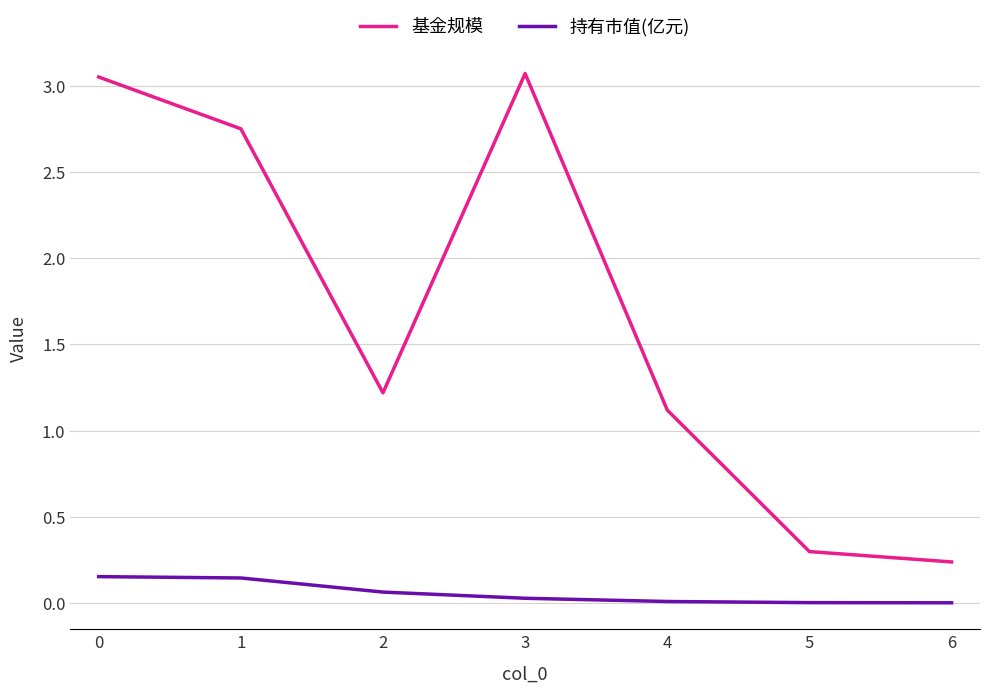

Which series has the largest total across all categories?

基金规模